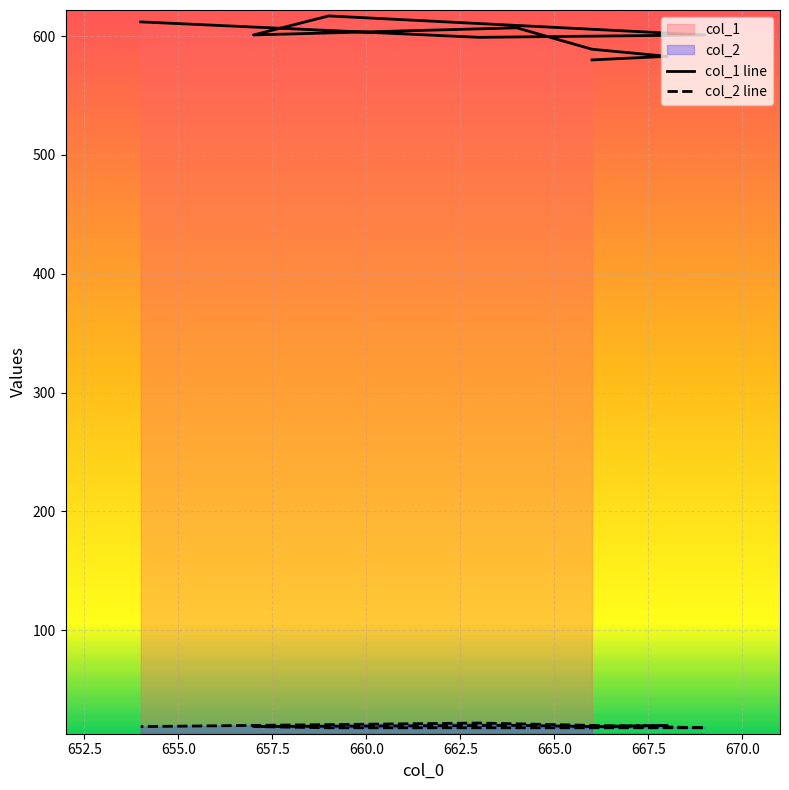

Where is the first local minimum for col_2 line?

655.0